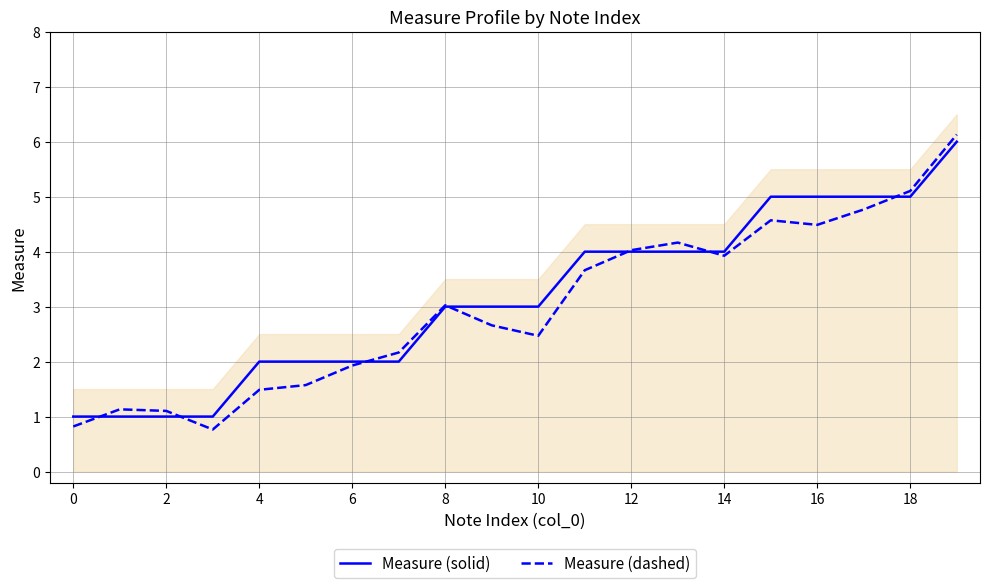

The value of Measure (dashed) at 12 is 4.0. True or false?

True